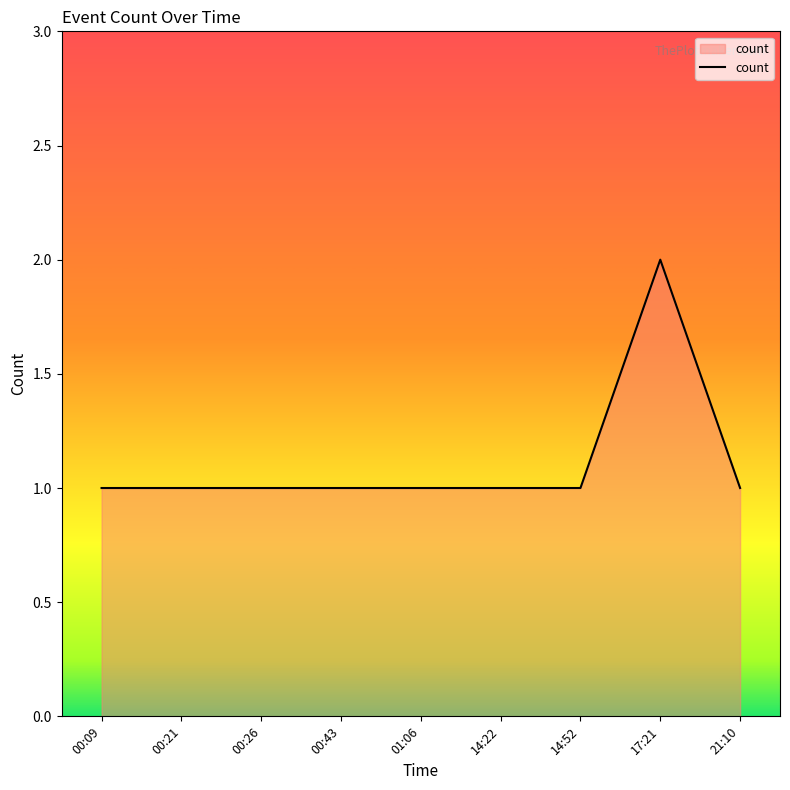

What position from the left is 00:26?

3